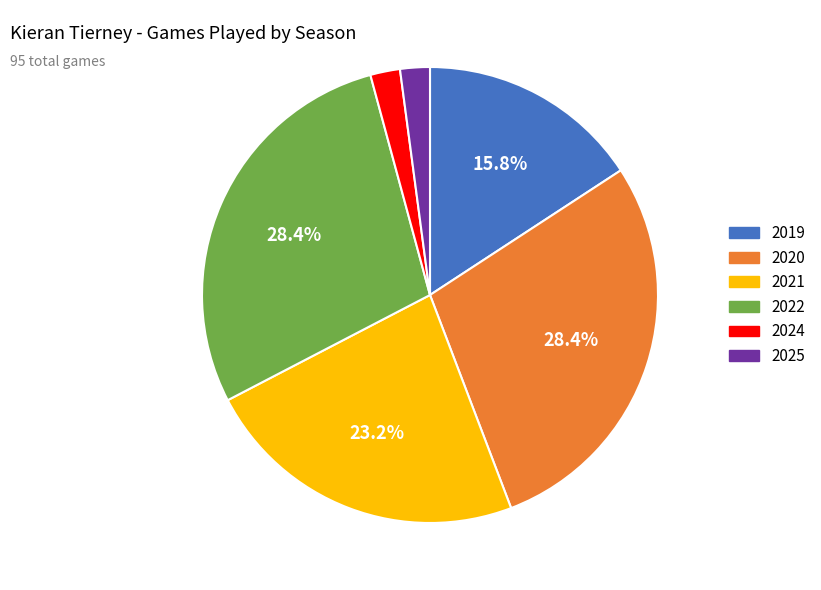

Between 2025 and 2022, which is larger?

2022